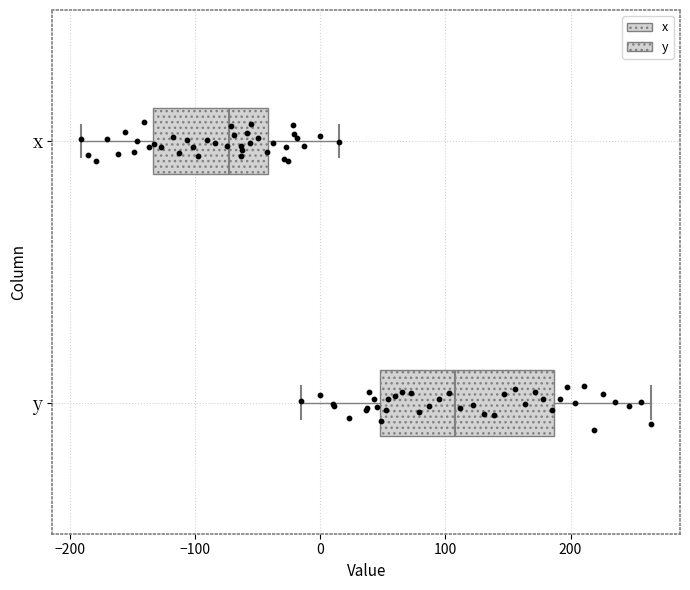

Which box is the widest, from its left edge to its right edge?

y